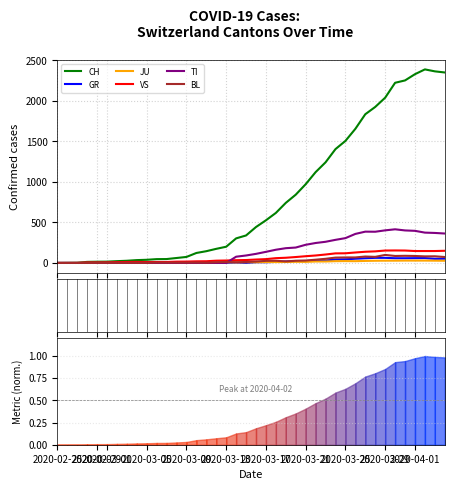

Between 2020-03-21 and 2020-02-25, which is larger?

2020-03-21